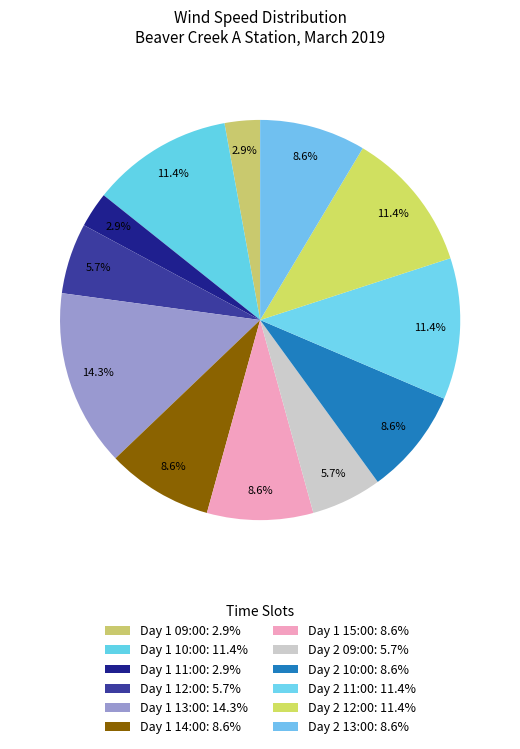

Rank the categories by value from highest to lowest.

Day 1 13:00, Day 1 10:00, Day 2 11:00, Day 2 12:00, Day 1 14:00, Day 1 15:00, Day 2 10:00, Day 2 13:00, Day 1 12:00, Day 2 09:00, Day 1 09:00, Day 1 11:00